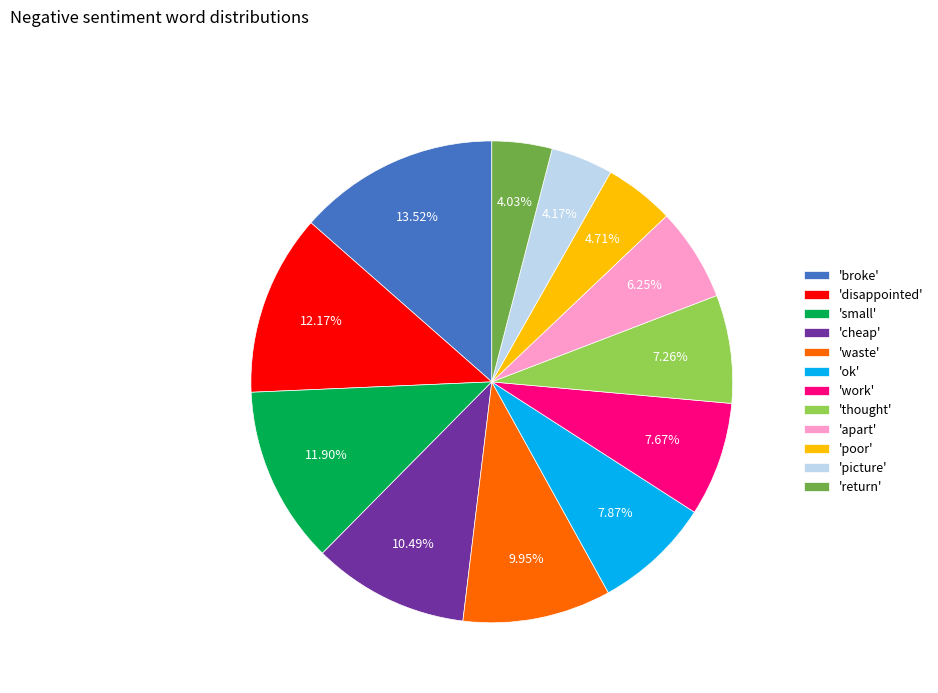

Approximately how many times larger is the value at 'work' compared to 'small'?

0.6